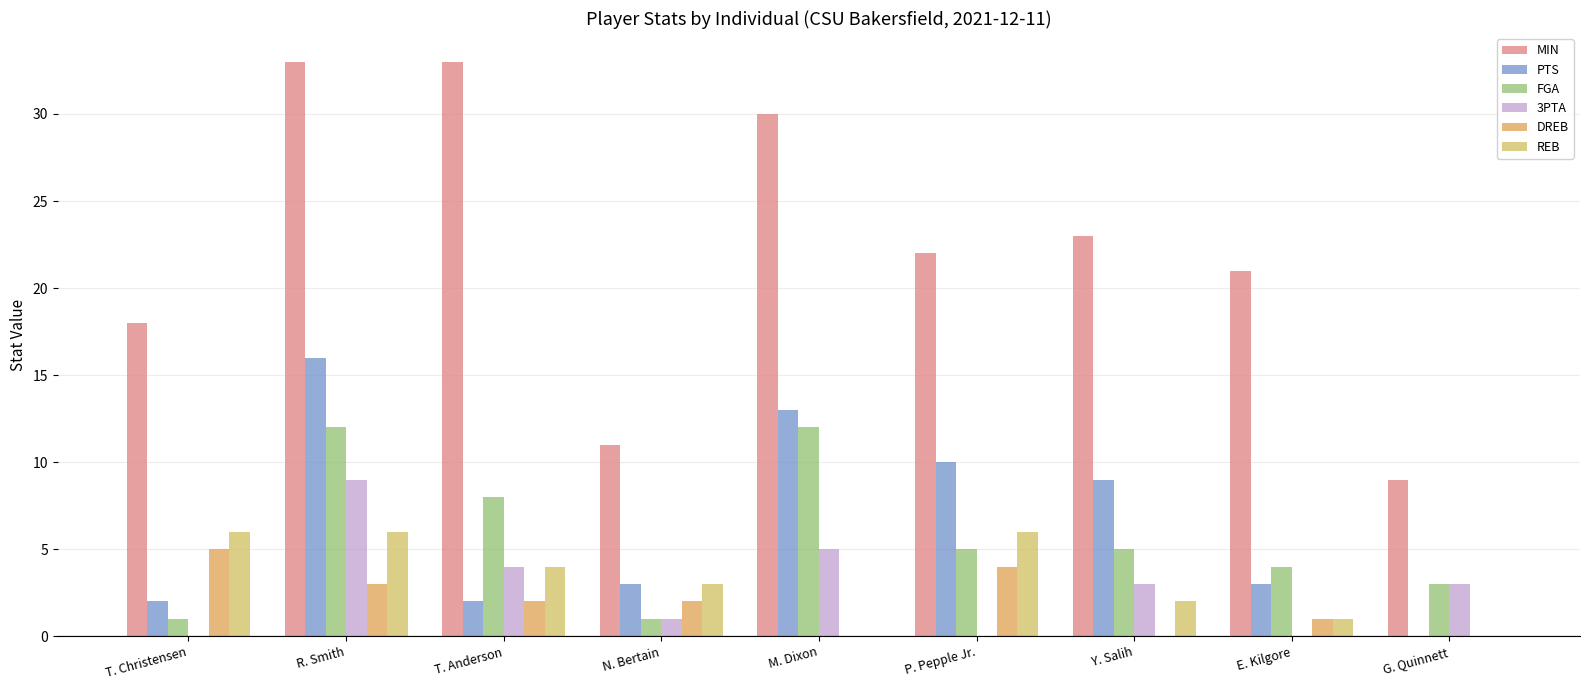

How many distinct data groups are displayed?

6